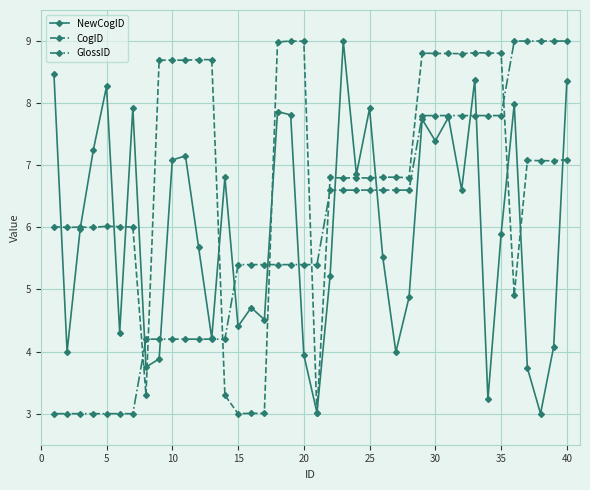

What is the value of the GlossID point at the 36th from the left?

9.0